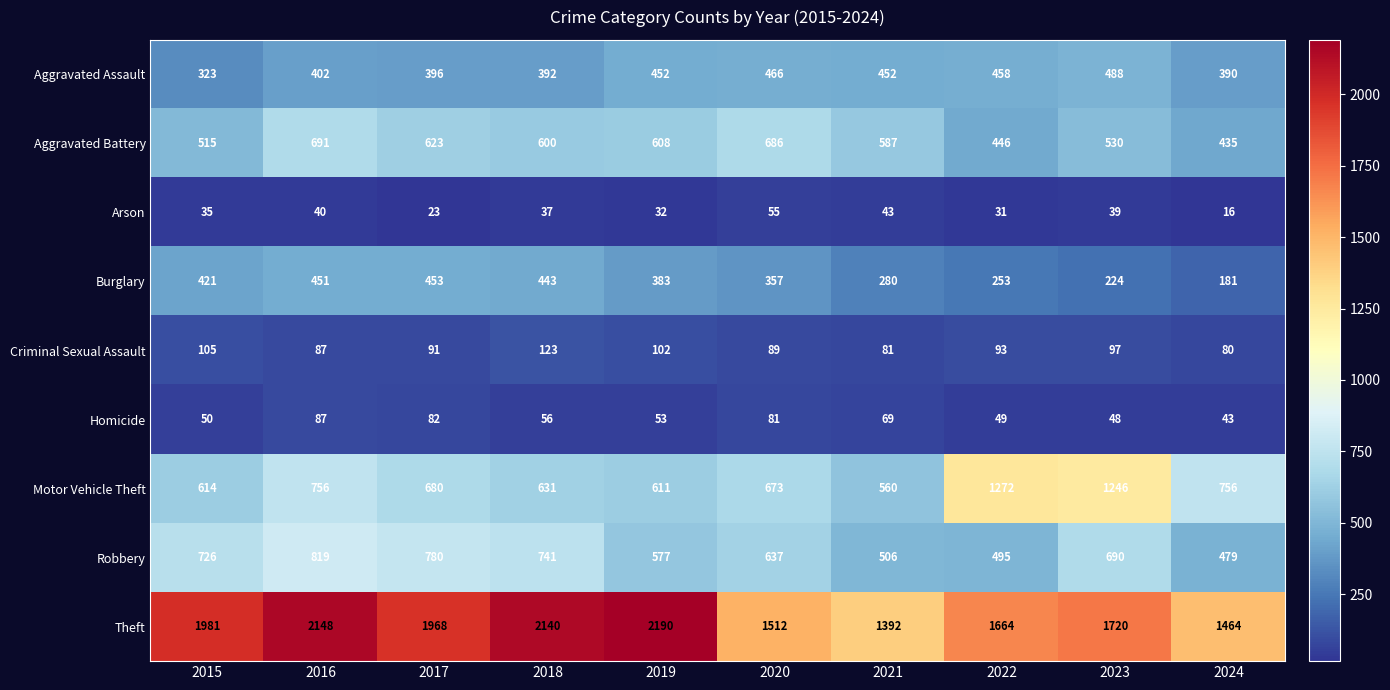

Read the Theft value at 2017, to the nearest 100.

2000